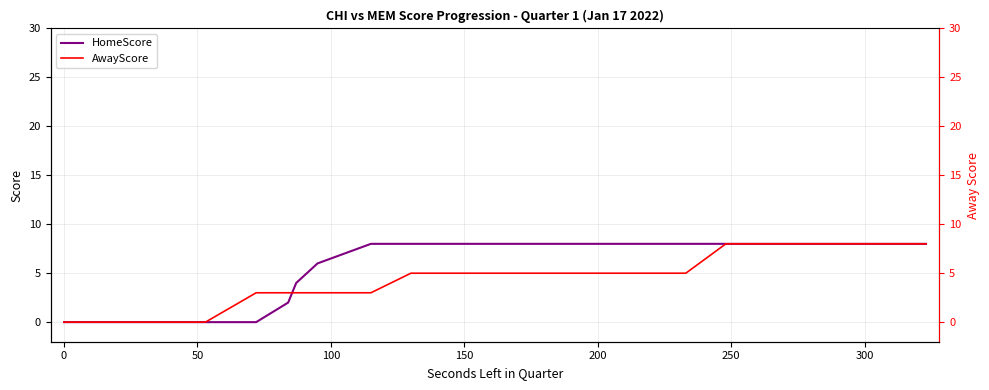

How many values in the AwayScore series exceed 5?

12